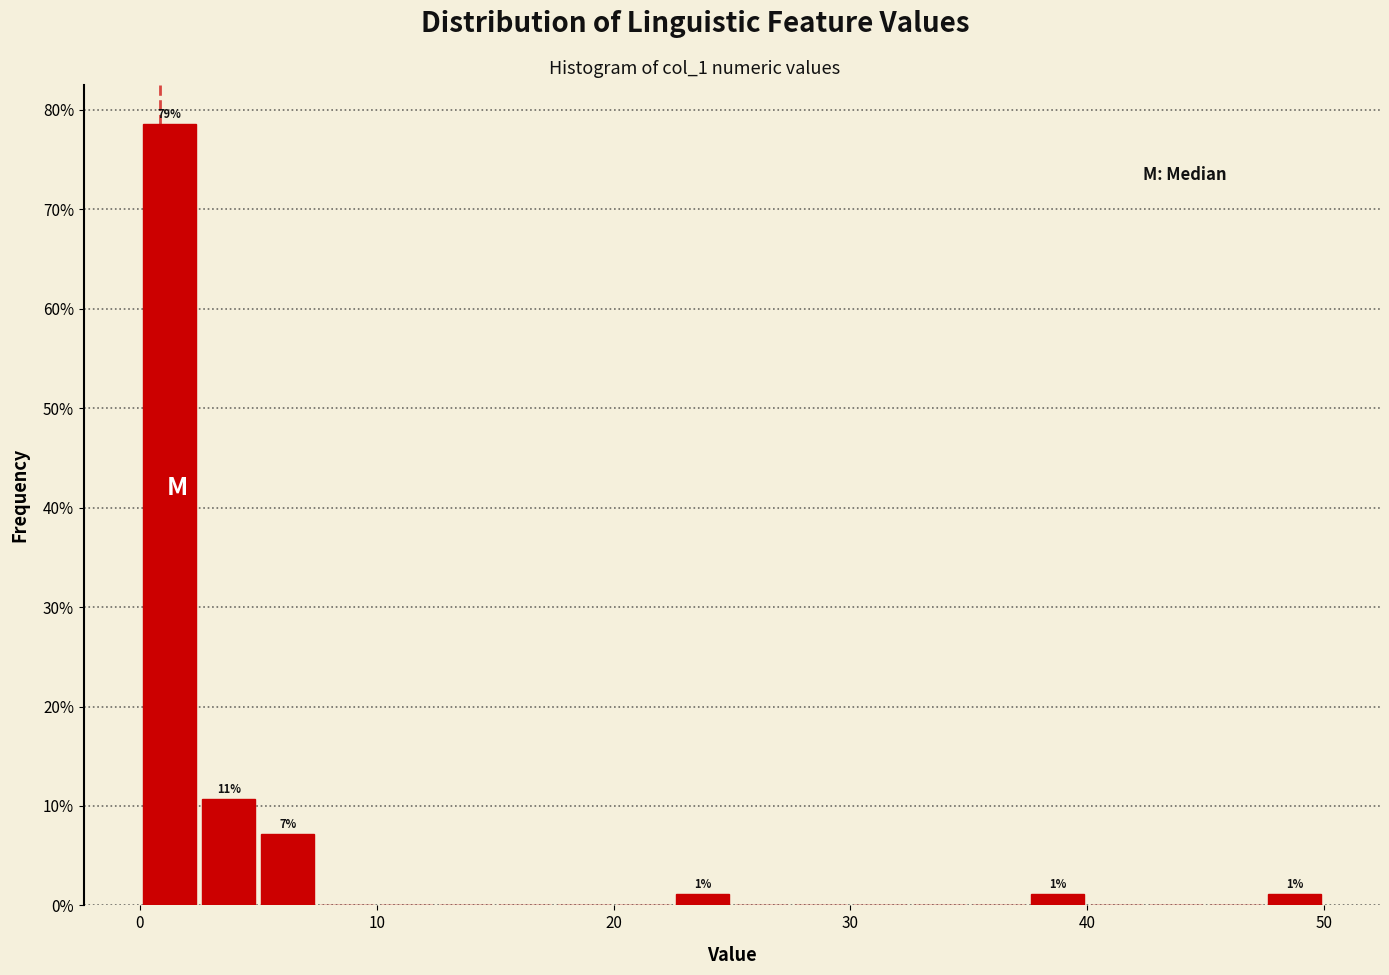

Read against the x-axis, roughly where is the centre of the tallest bar?

1